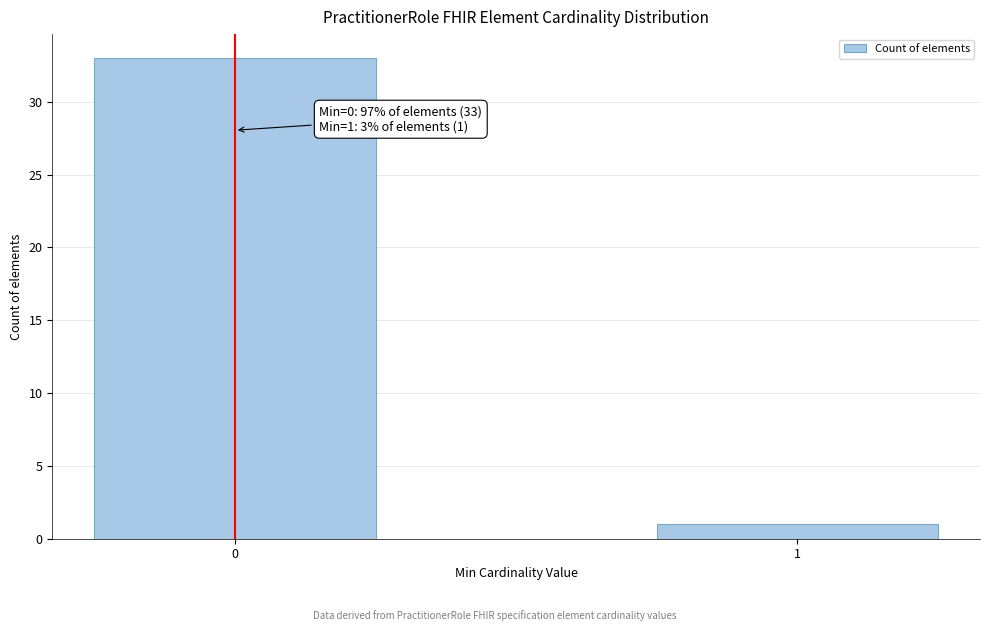

Reading left to right, list all the values displayed in this chart.

33	1